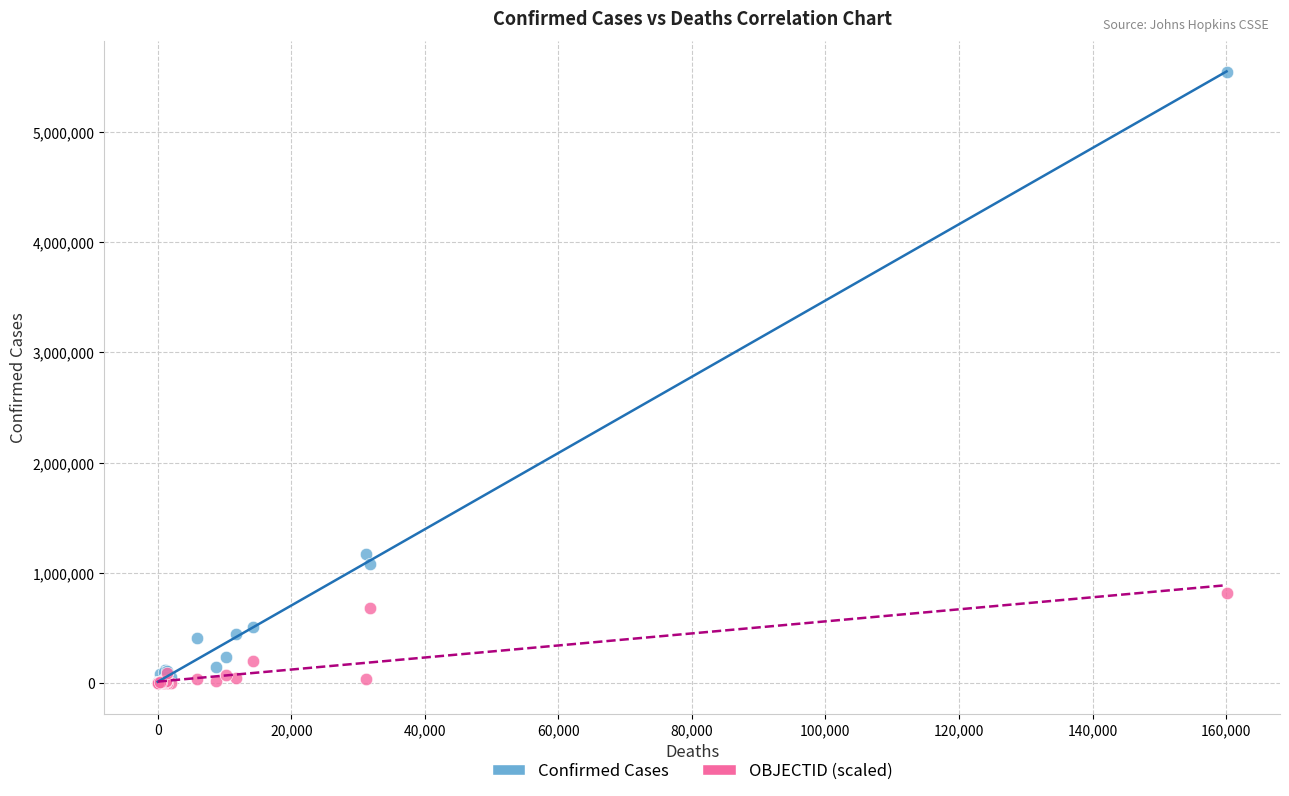

Which series reaches the maximum Y coordinate?

Confirmed Cases